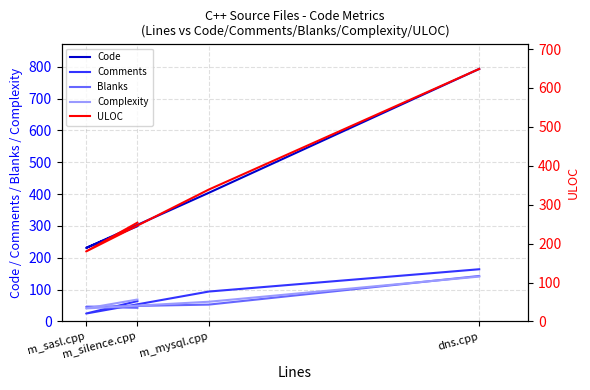

At how many categories does at least one series exceed 212?

4